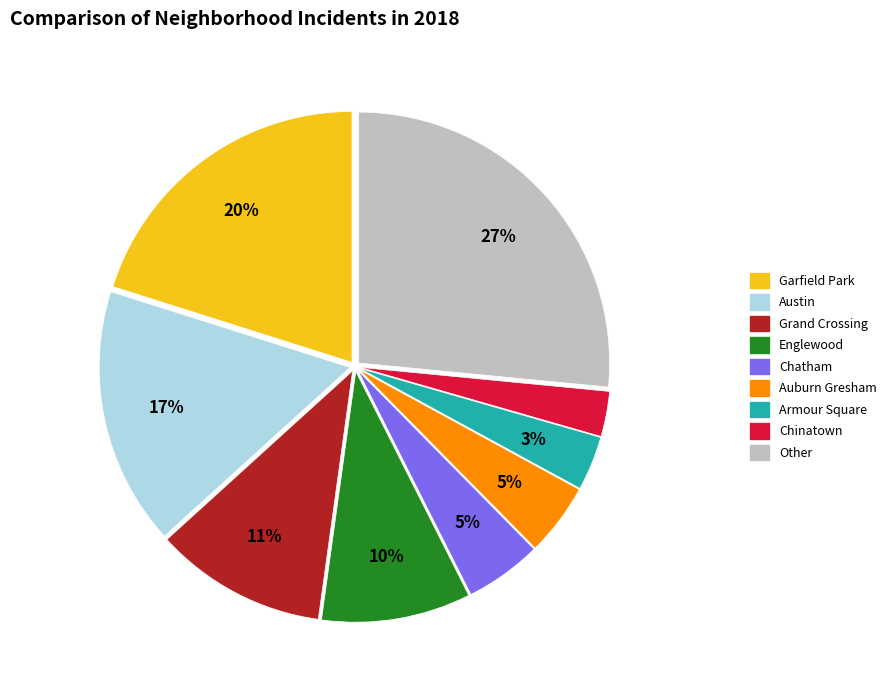

Count the number of slices in the pie.

9